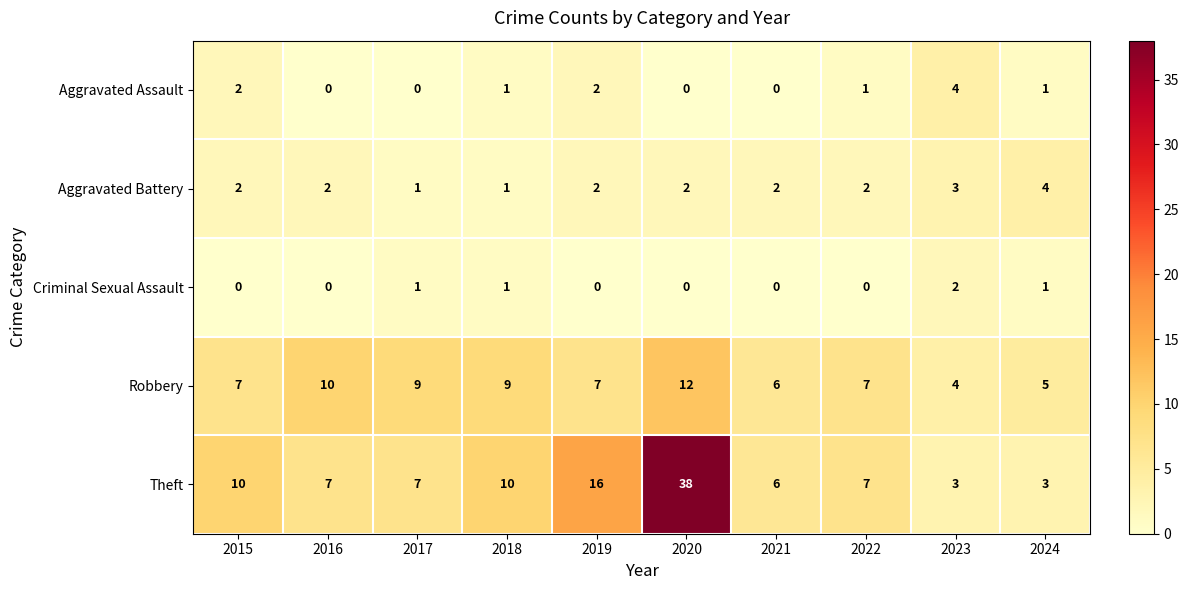

Which series has the largest range (max minus min)?

Theft